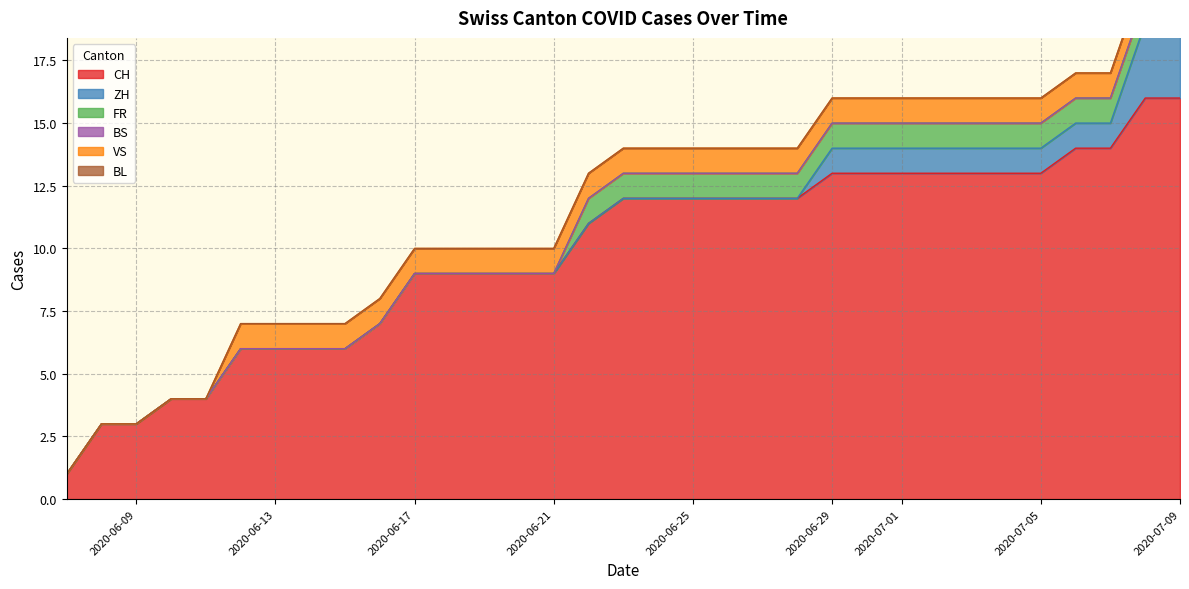

What is the greatest value displayed?

16